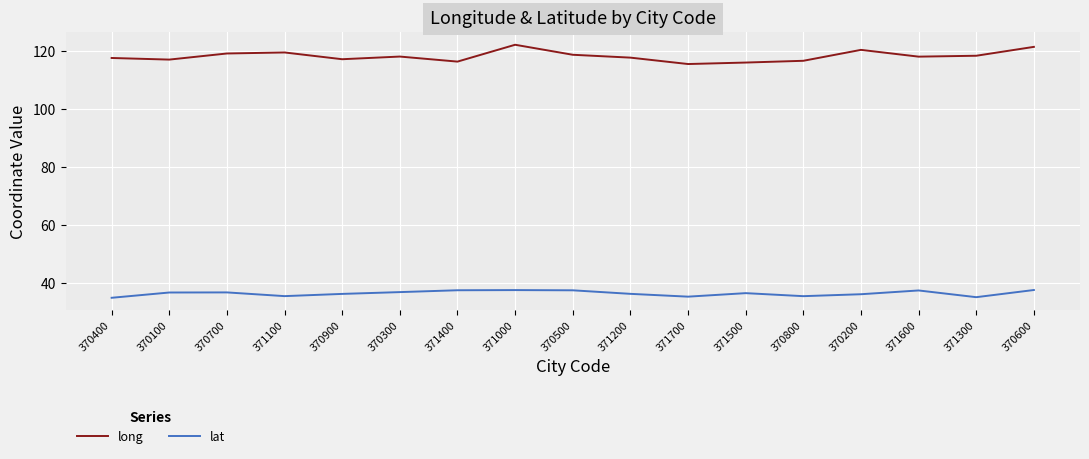

Is the value of lat at 370600 greater than the value of long at 371500?

No